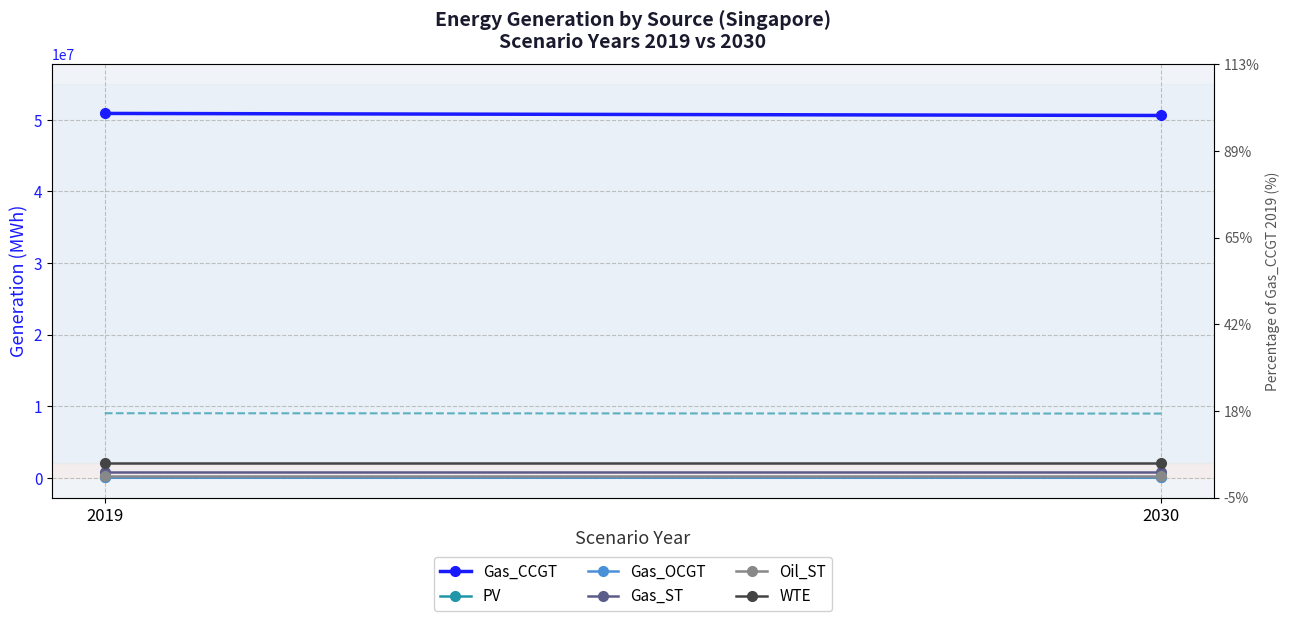

The value of Gas_CCGT at 2019 is 24905747.2. True or false?

False